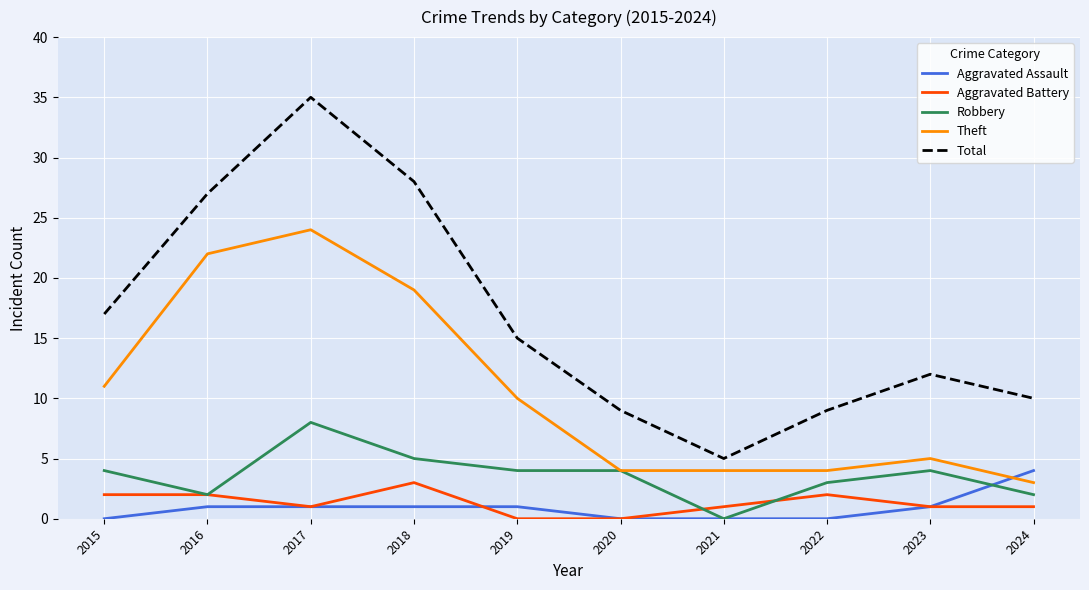

List the series in order of their peak value, lowest first.

Aggravated Battery, Aggravated Assault, Robbery, Theft, Total